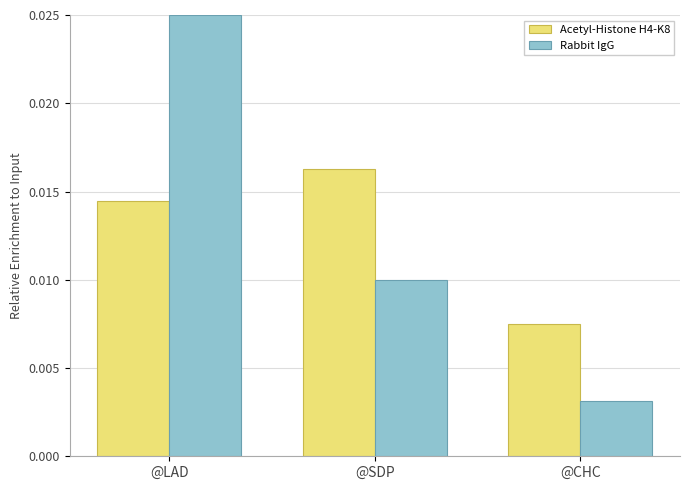

At which label does Acetyl-Histone H4-K8 reach its minimum?

@CHC